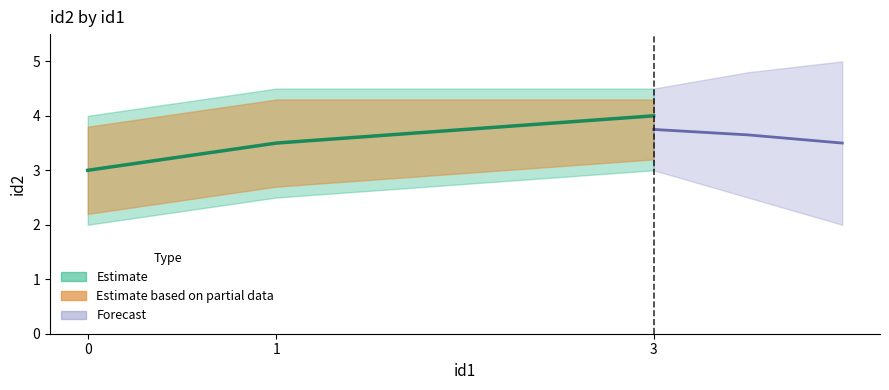

What is the maximum value for id2_values?

4.0